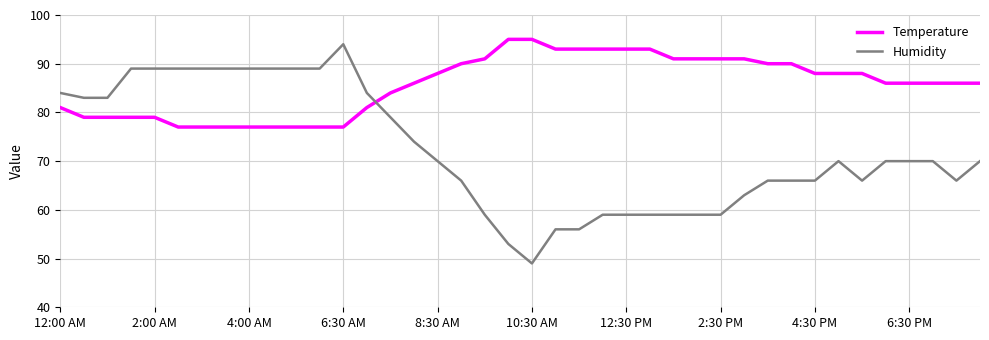

How many intersections are there between Humidity and Temperature?

1